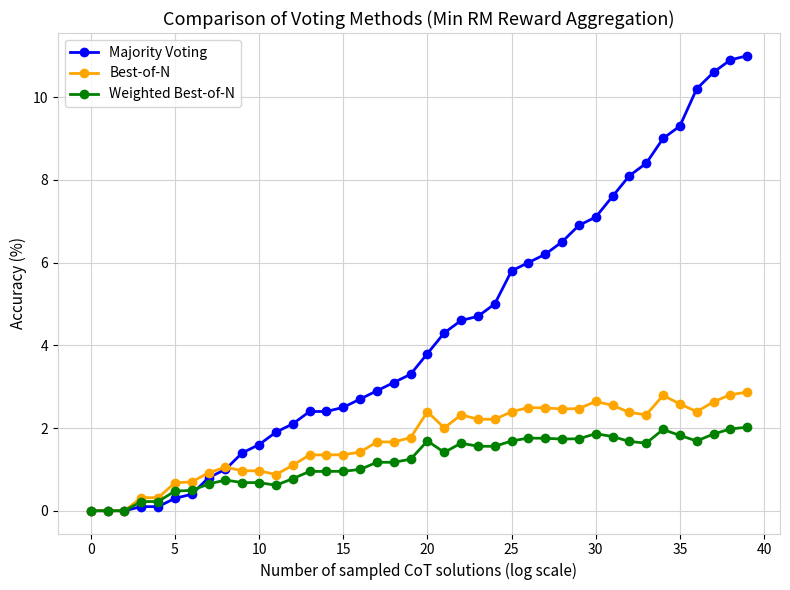

True or false: Weighted Best-of-N has more than 2 interior local peaks.

True